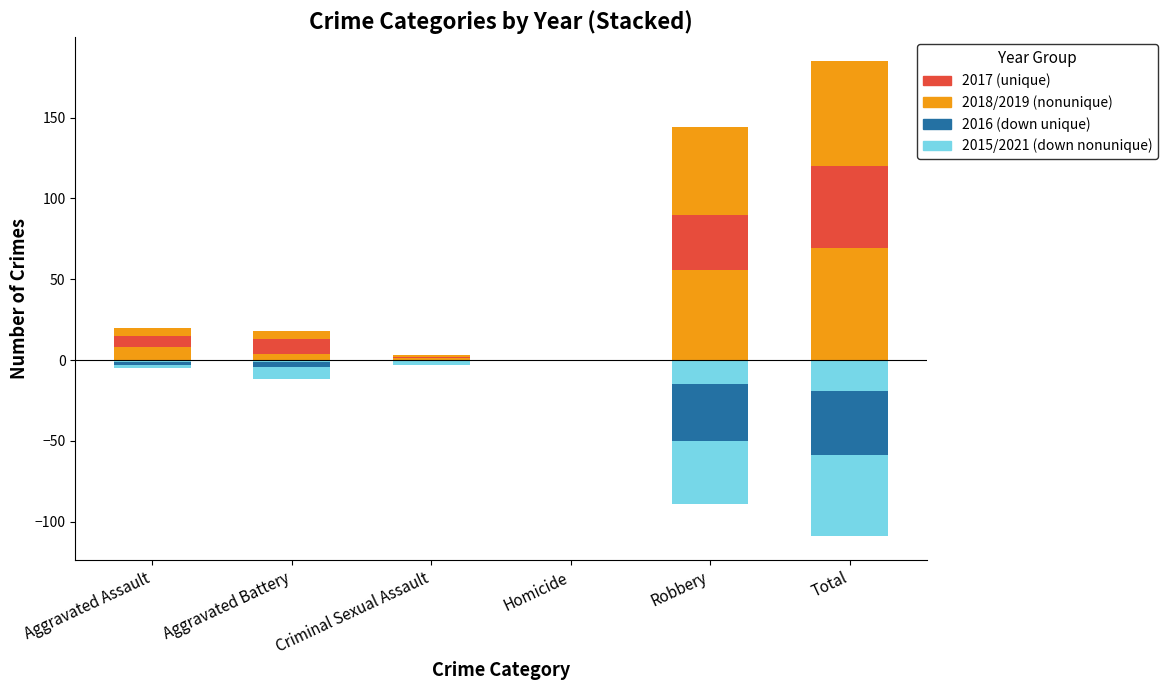

How many values in 2015 (neg) are below zero?

5